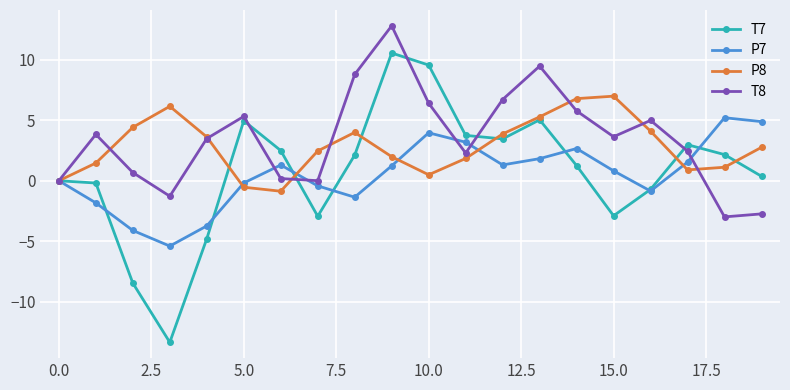

Which series has the largest range (max minus min)?

T7